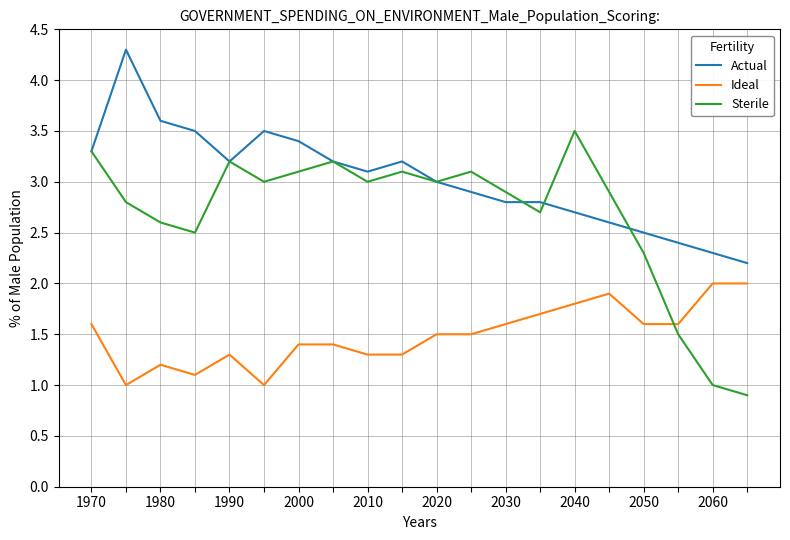

Which series has the largest total across all categories?

Actual